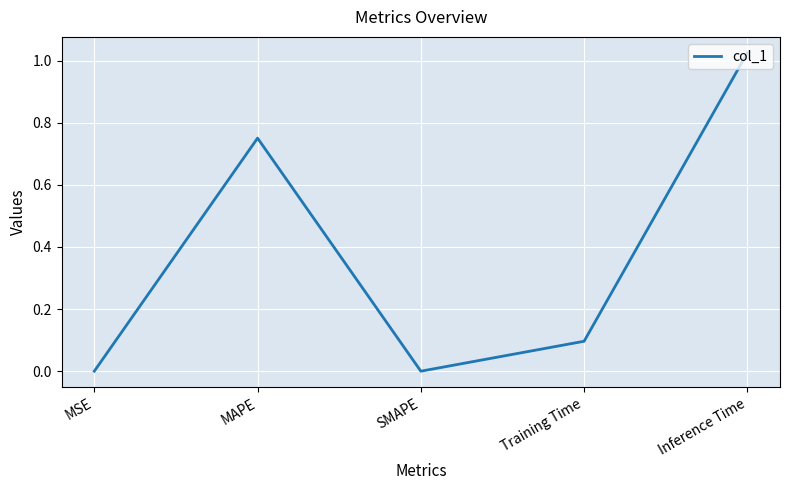

Between Inference Time and Training Time, which is larger?

Inference Time